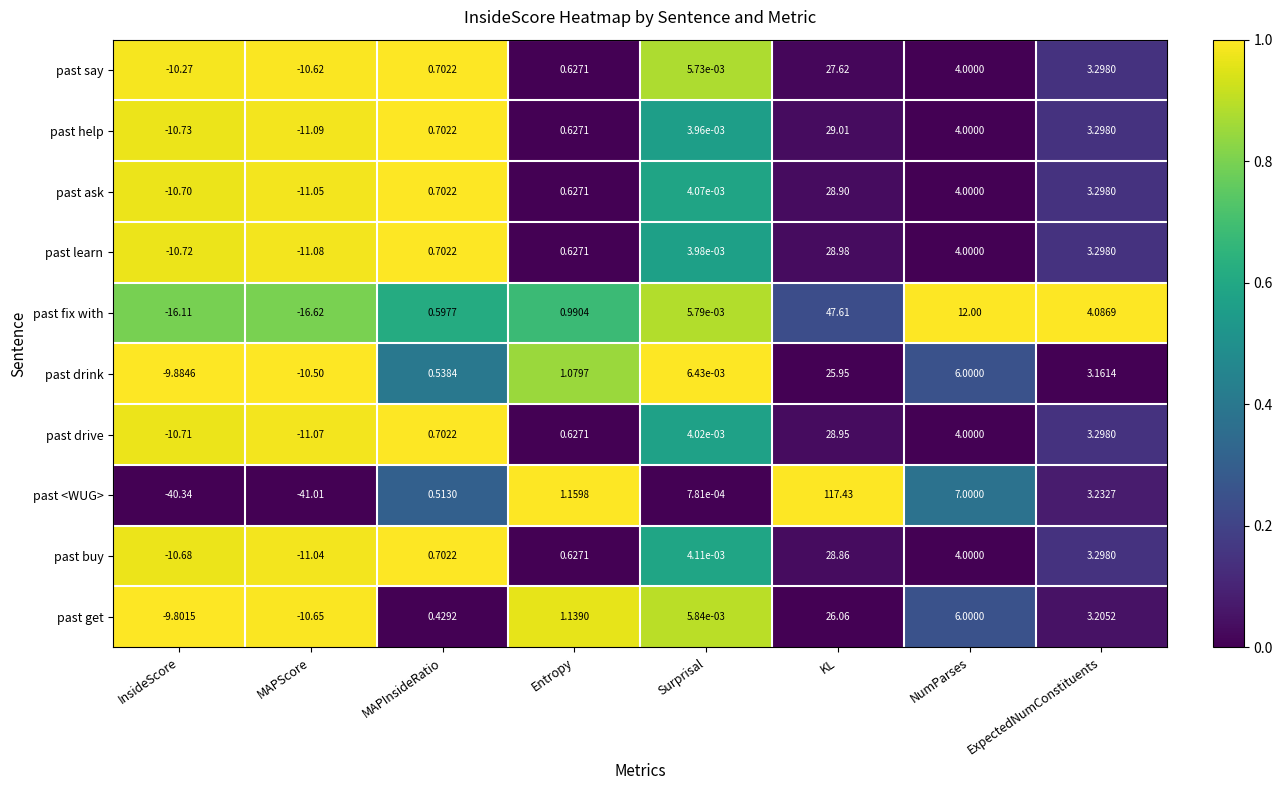

Where does the past ask series first go above 0?

MAPInsideRatio